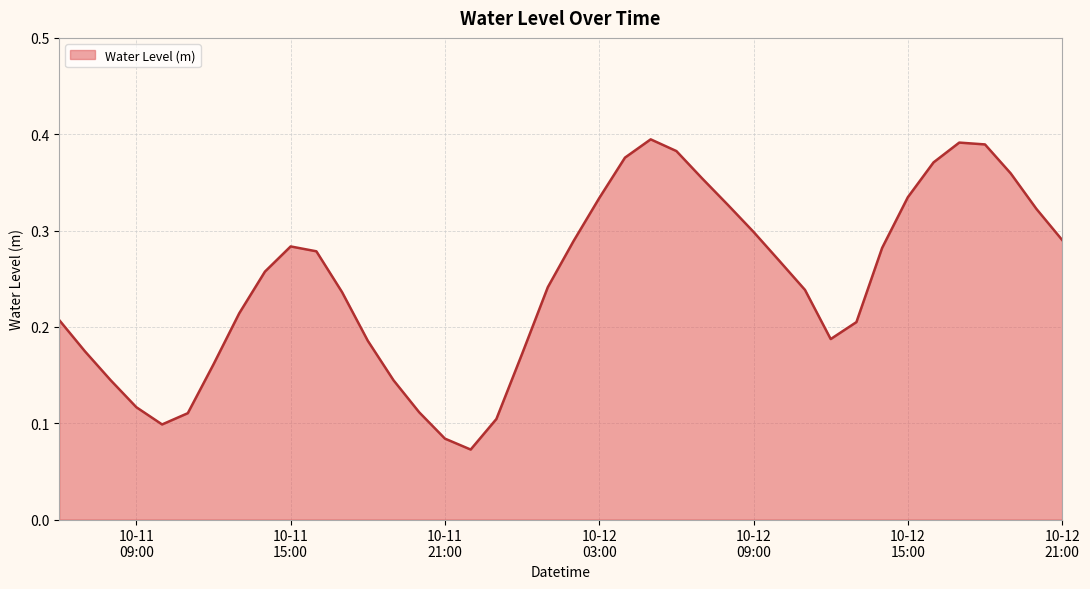

Does the chart display data point markers on the line(s)?

No